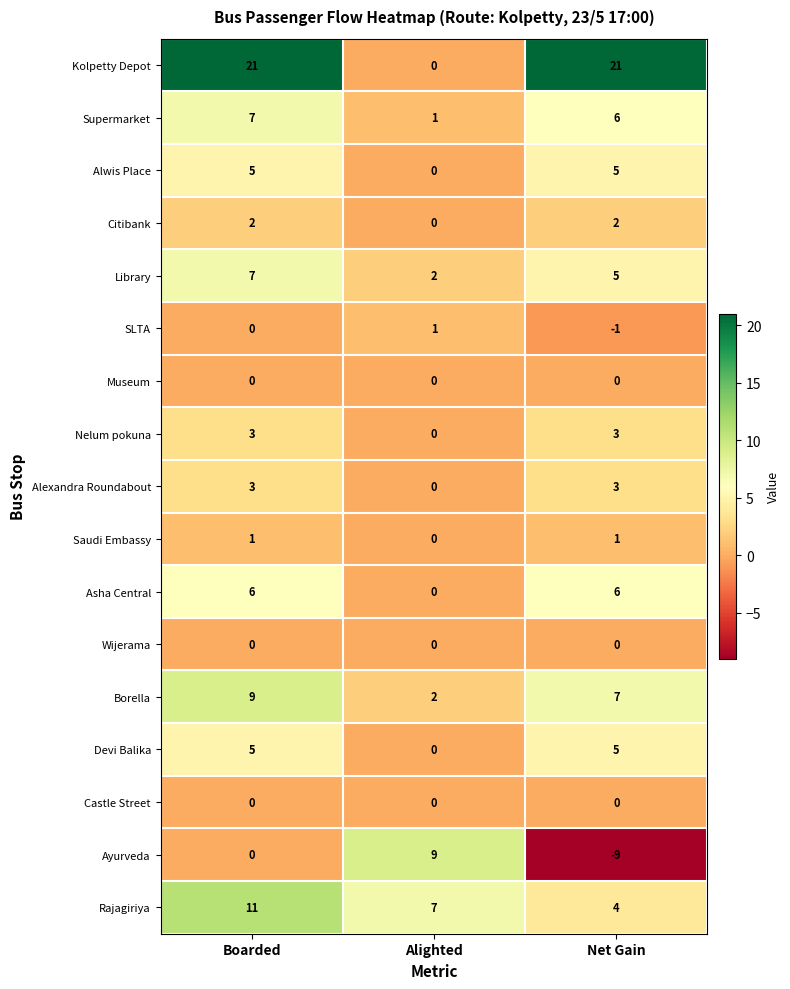

The Citibank series shows 2 at Boarded. True or false?

True